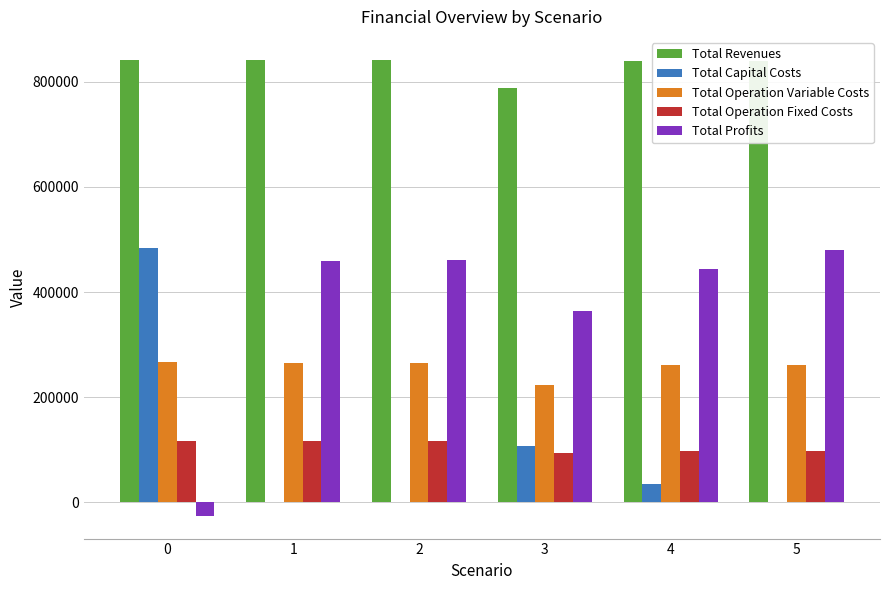

Which series has the largest total across all categories?

Total Revenues